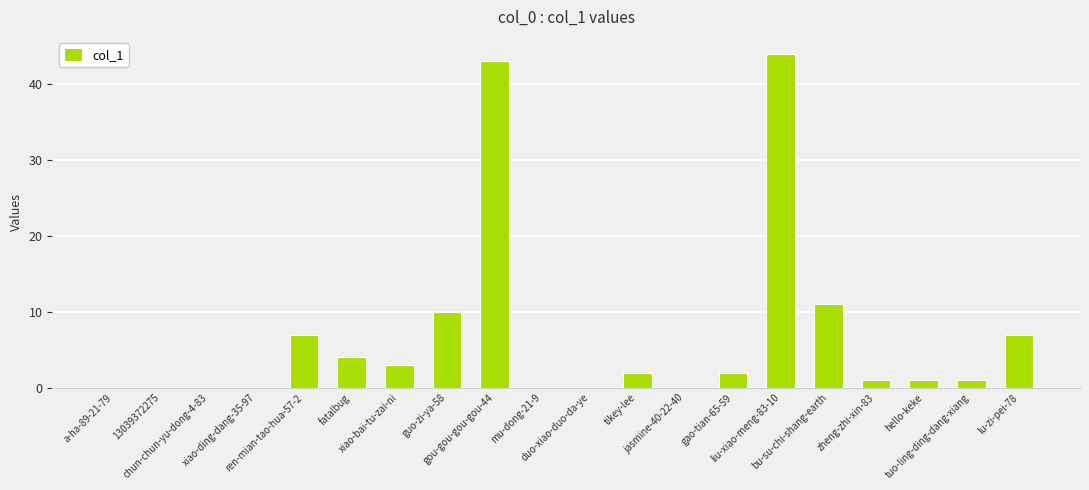

Are the bars grouped side by side (vs. stacked)?

No